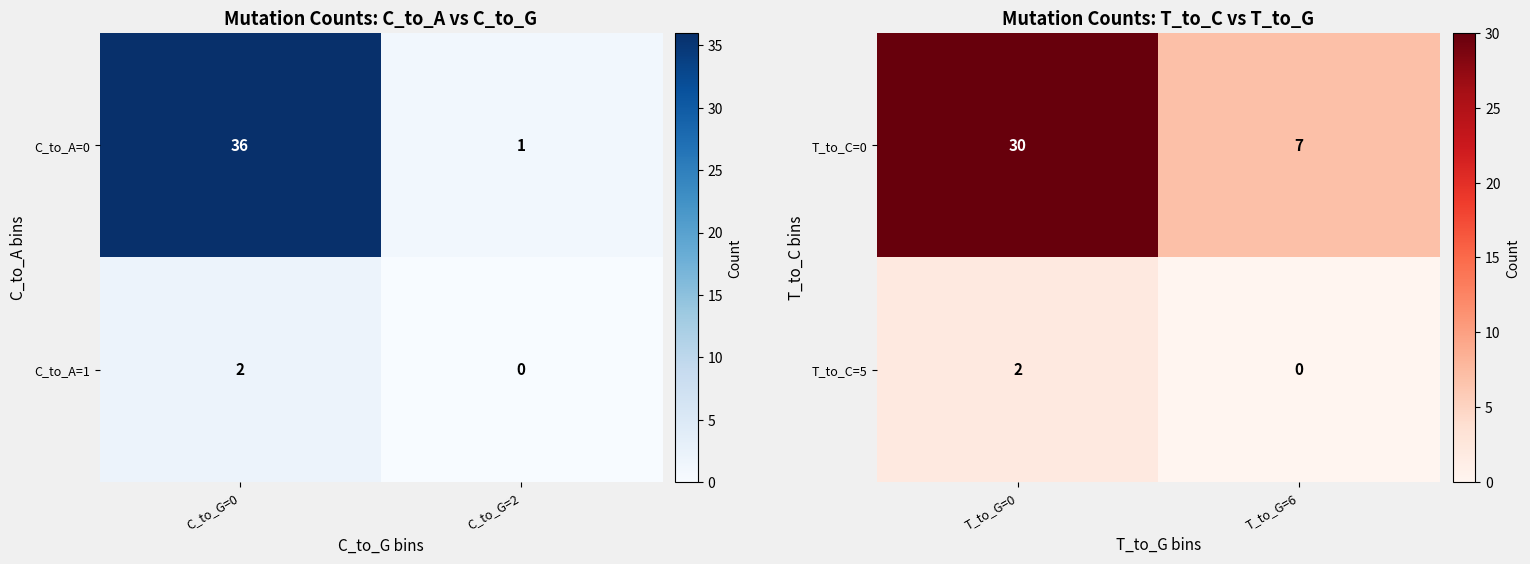

What is the sum of the T_to_C=0 values at T_to_G=0 and T_to_G=6?

37